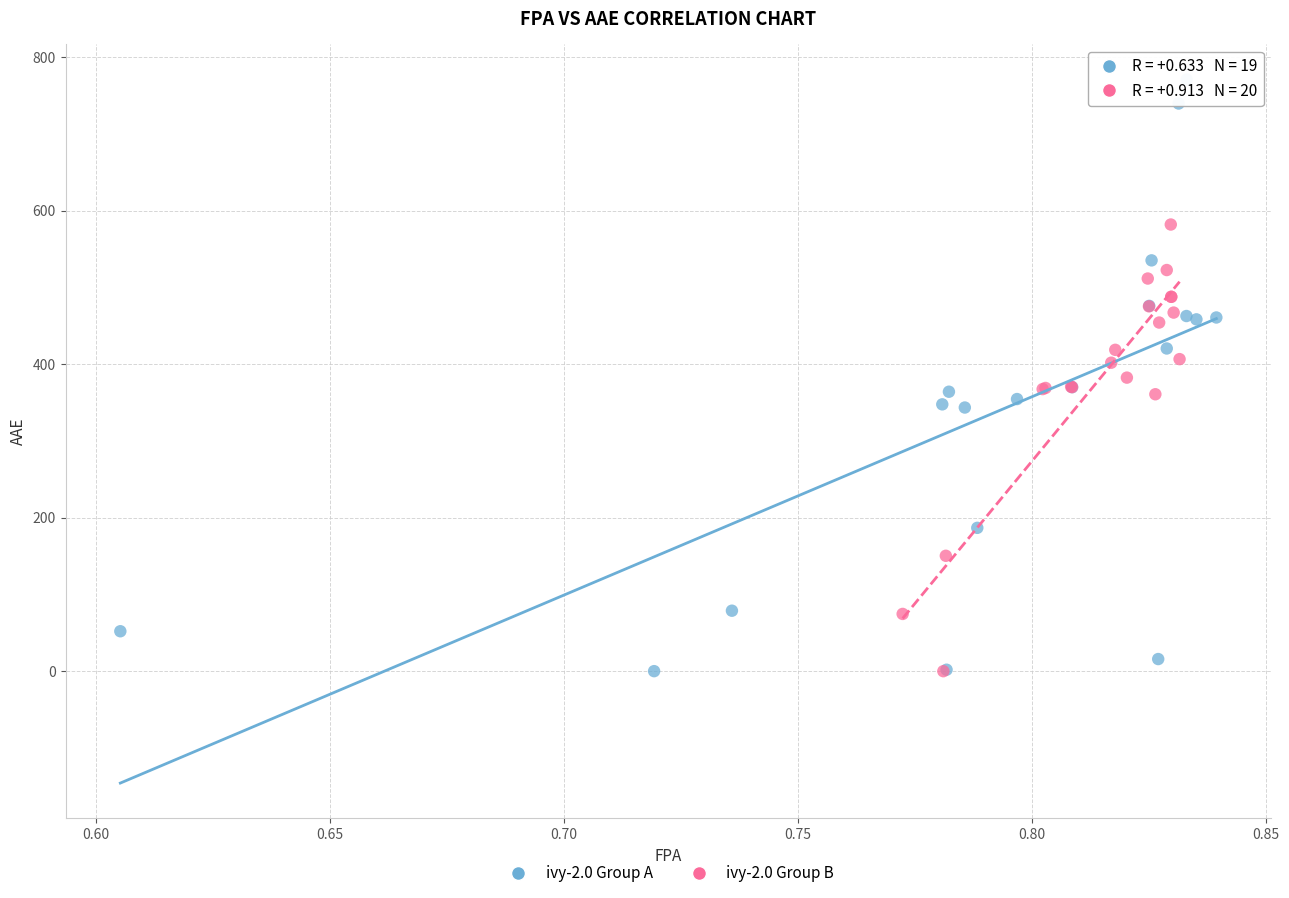

Which series has the widest spread of Y values?

ivy-2.0 Group A